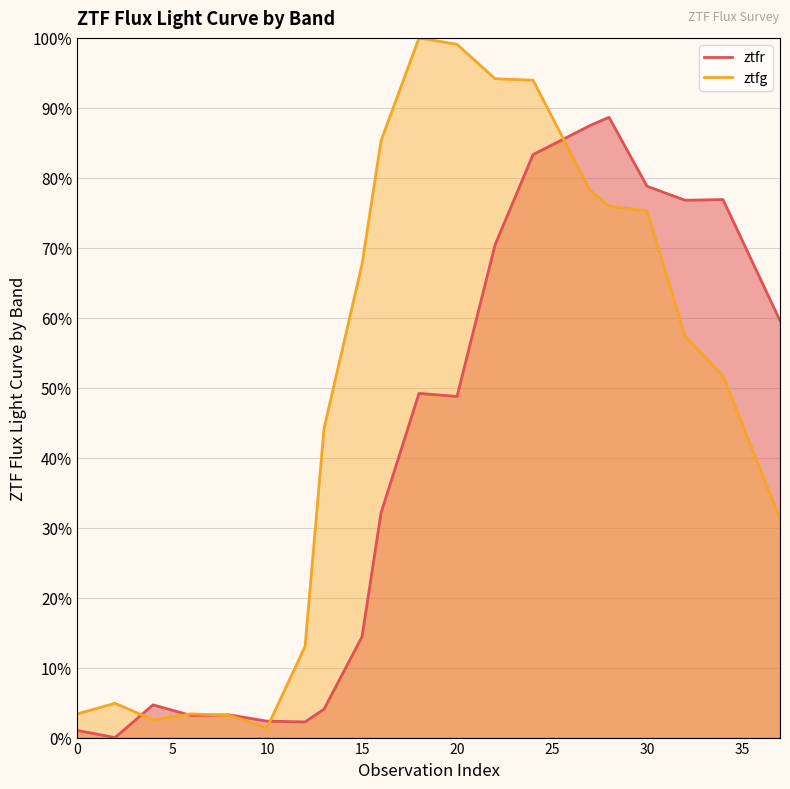

Reading right to left, list all the values displayed in this chart.

ztfr_line: 59.6	76.9	76.8	78.8	88.7	87.5	83.3	70.4	48.8	49.2	32.1	14.4	4.1	2.2	2.3	3.2	3.2	4.7	0.0	1.0
ztfg_line: 31.3	51.7	57.4	75.3	76.0	78.2	94.0	94.2	99.1	100.0	85.3	67.7	44.2	13.0	1.4	3.2	3.4	2.5	4.9	3.4